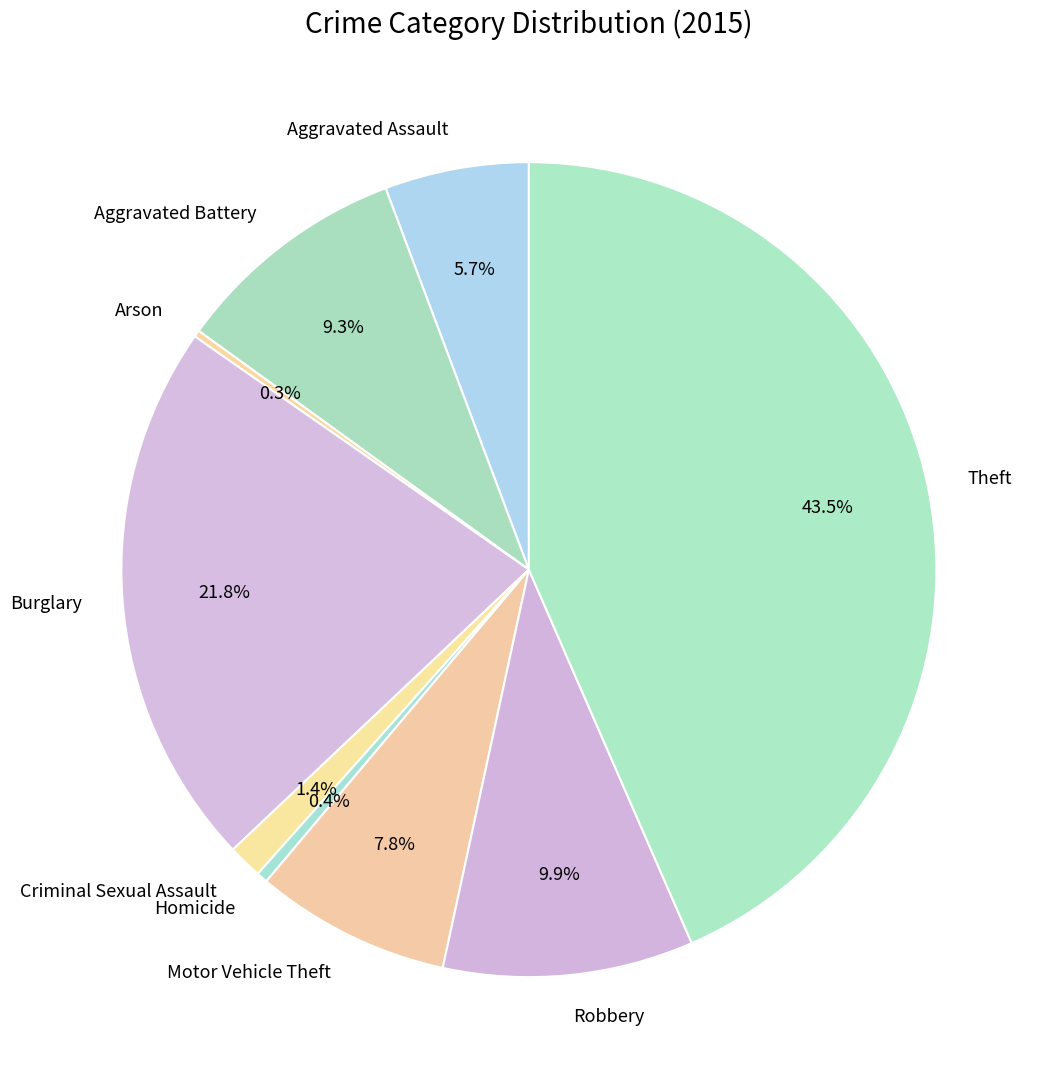

Is there any slice that represents more than half of the pie?

No